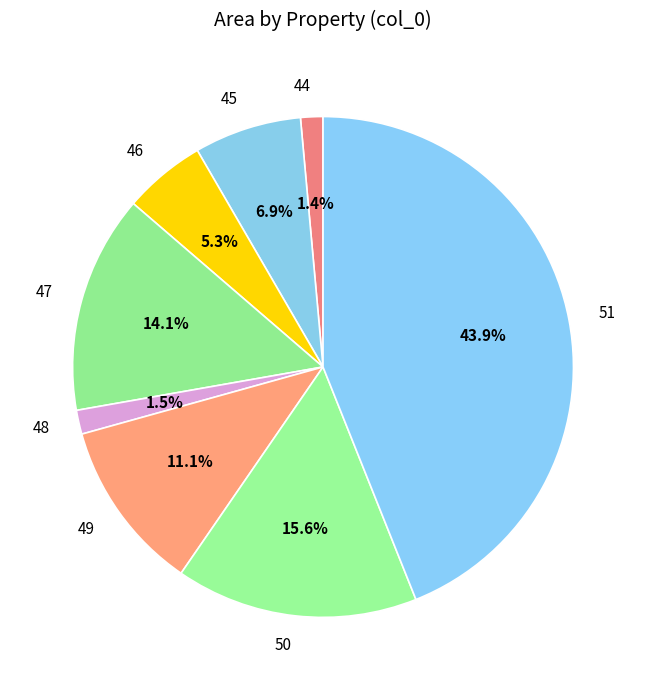

To the nearest percent, what is the difference between the 49 and 45 slice percentages?

4%